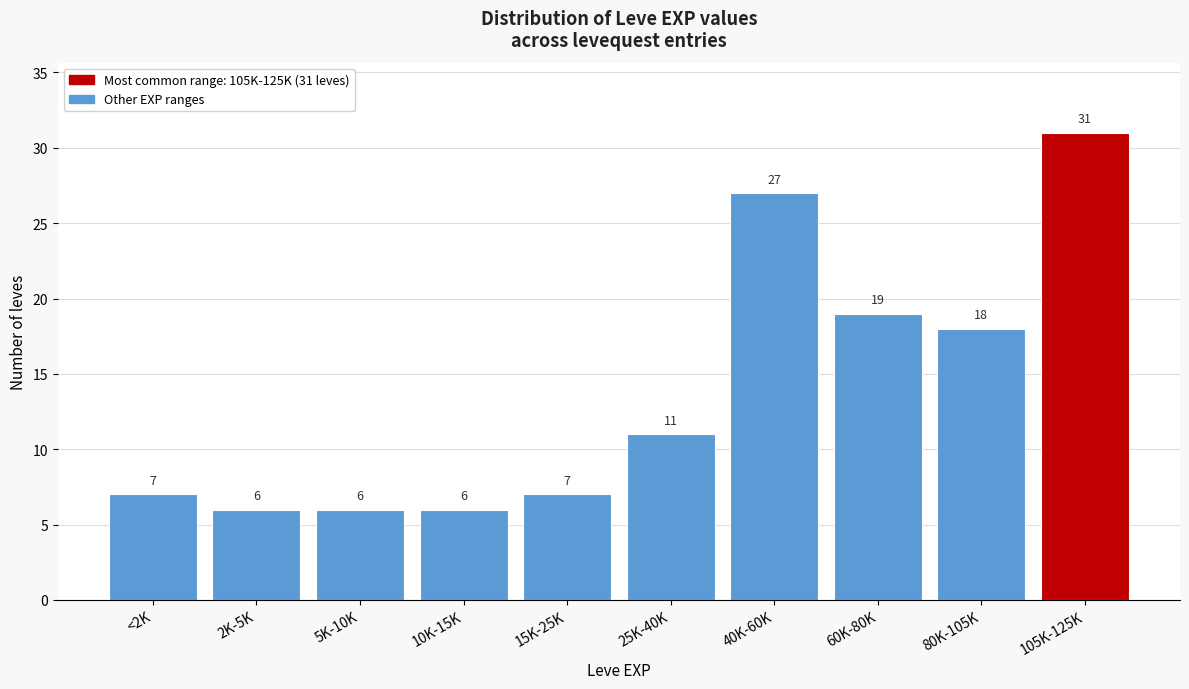

Reading right to left, list all the values displayed in this chart.

31	18	19	27	11	7	6	6	6	7